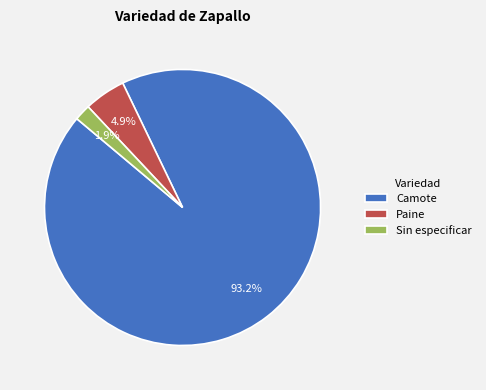

Rank the categories by value from highest to lowest.

Camote, Paine, Sin especificar